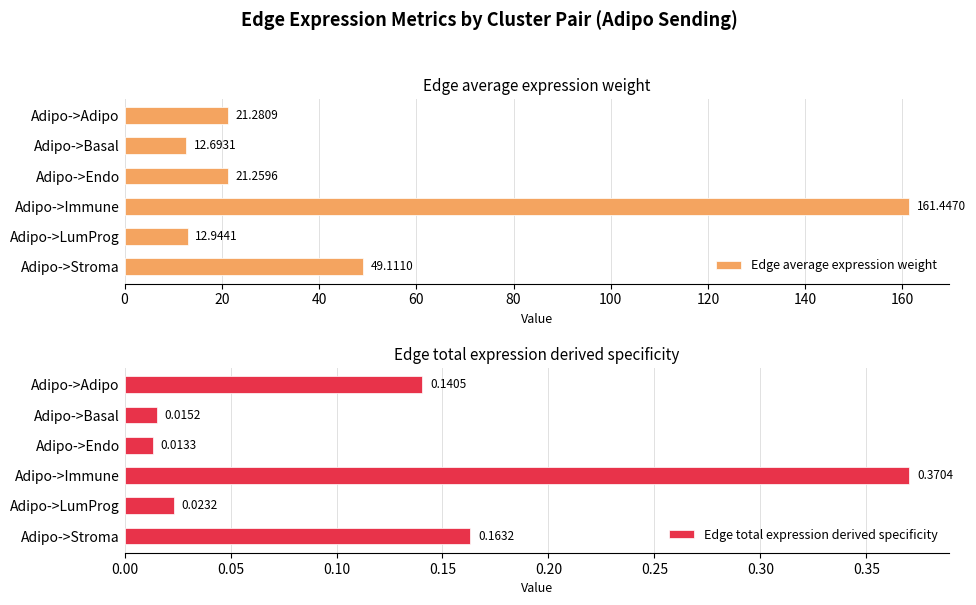

How many groups of bars are there?

6